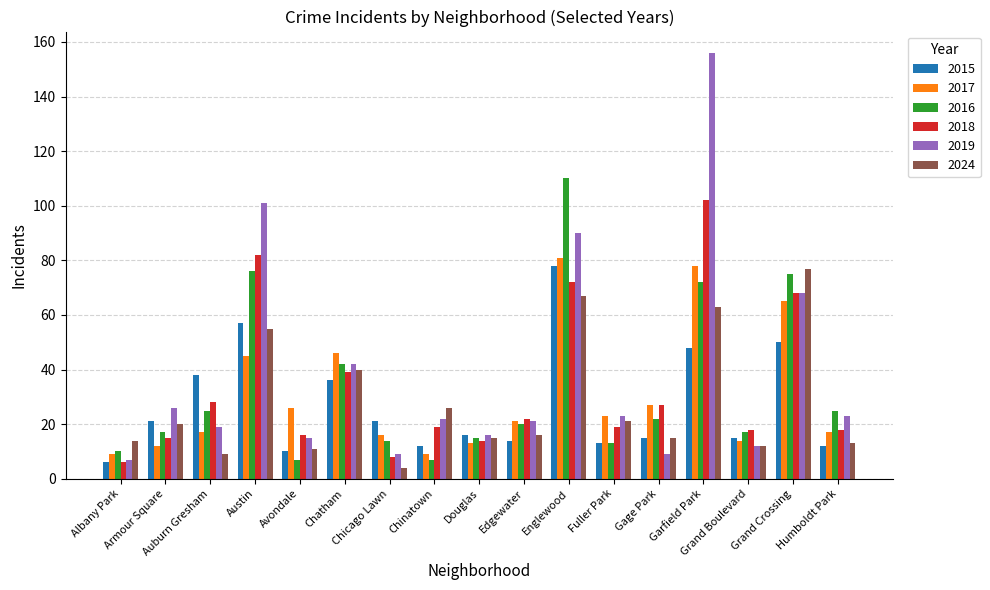

Which series changed the most between Garfield Park and Grand Crossing?

2019